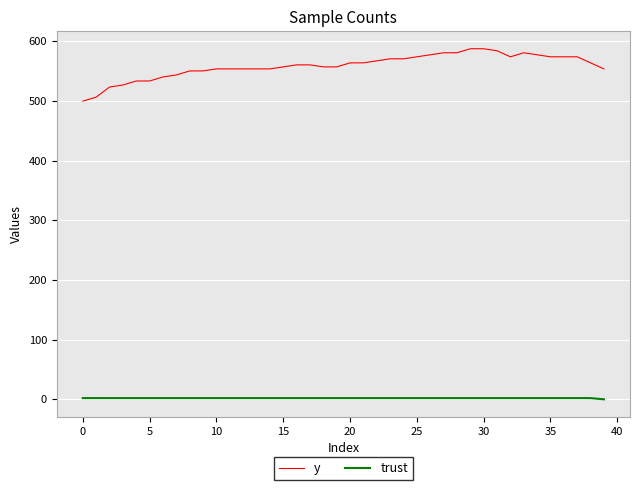

Rank the series by their maximum value, from lowest to highest.

trust, y